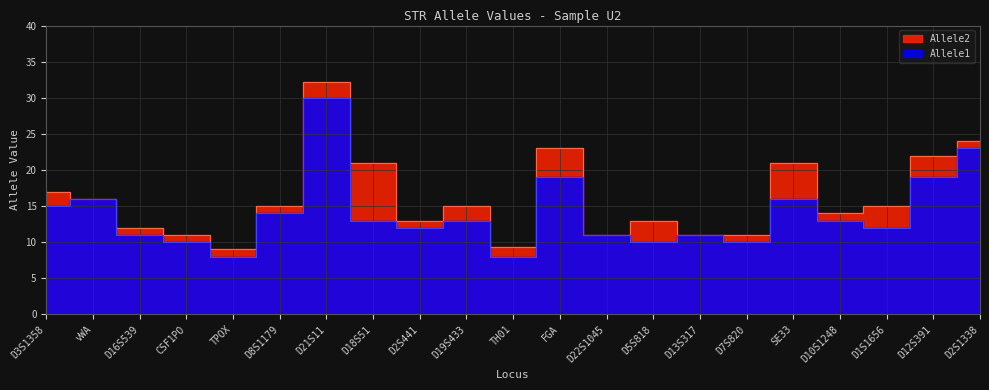

Rank the series by their maximum value, from lowest to highest.

Allele1, Allele2